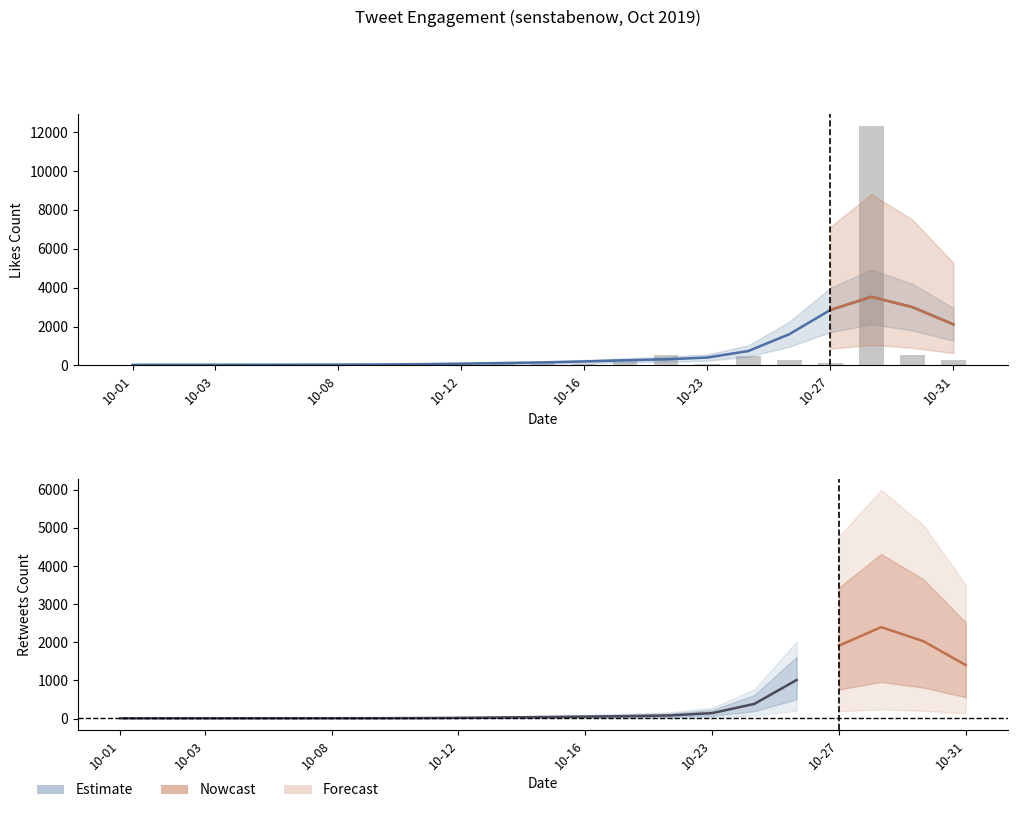

At which category does the chart reach its peak across all series?

2019-10-28